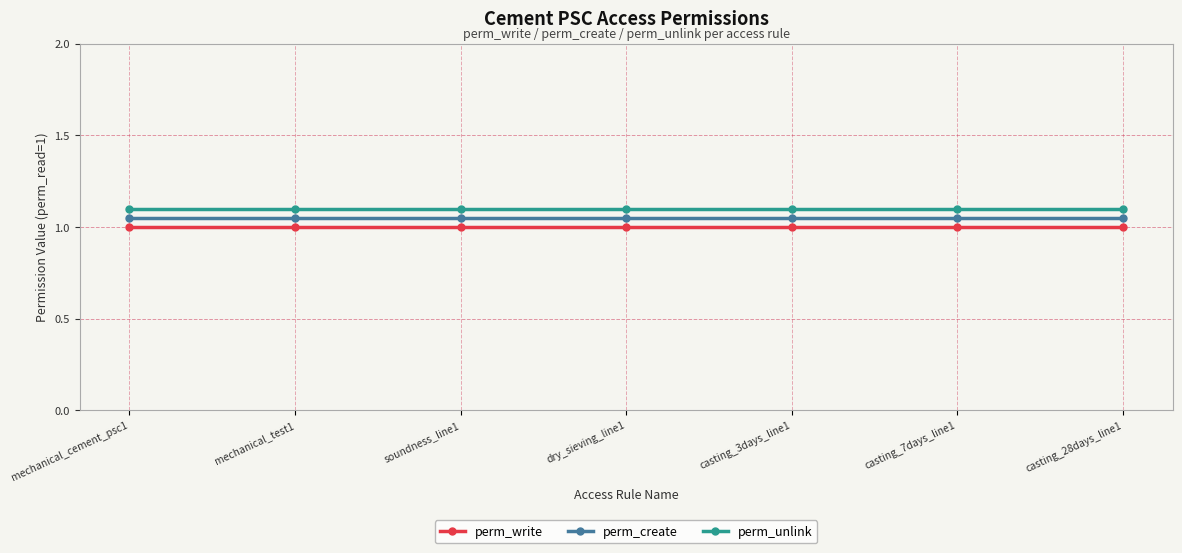

Is the value of perm_unlink at mechanical_test1 greater than the value of perm_write at dry_sieving_line1?

Yes